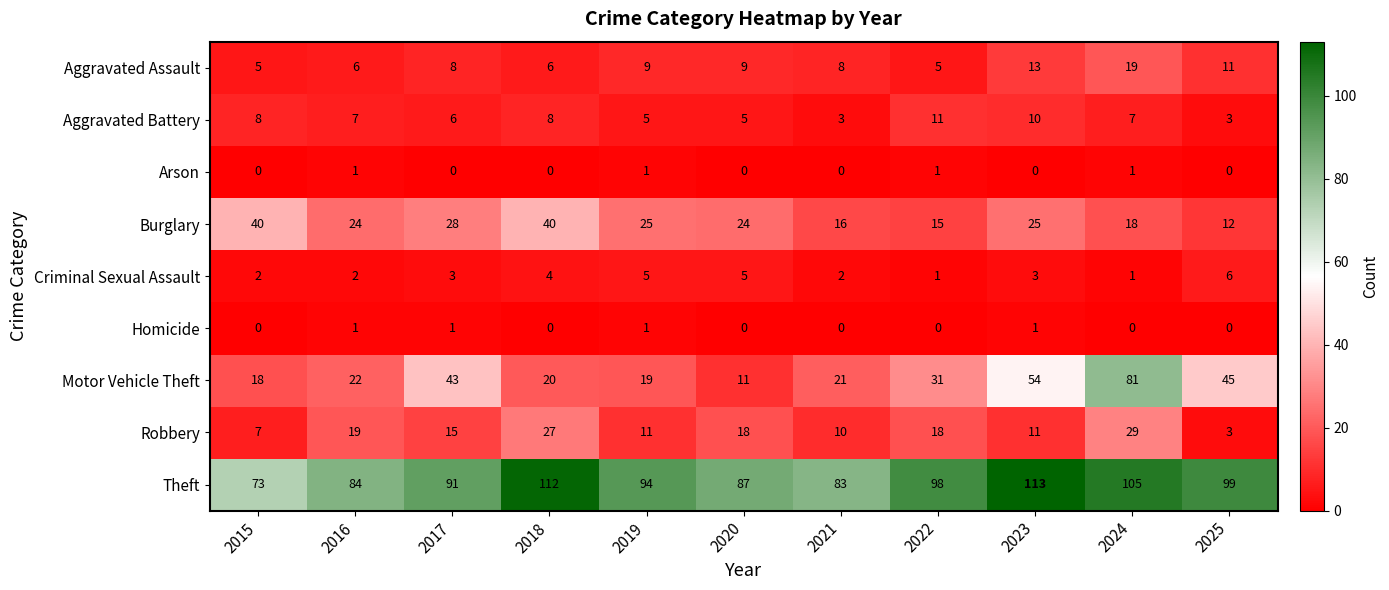

The value of Robbery at 2016 is 13. True or false?

False